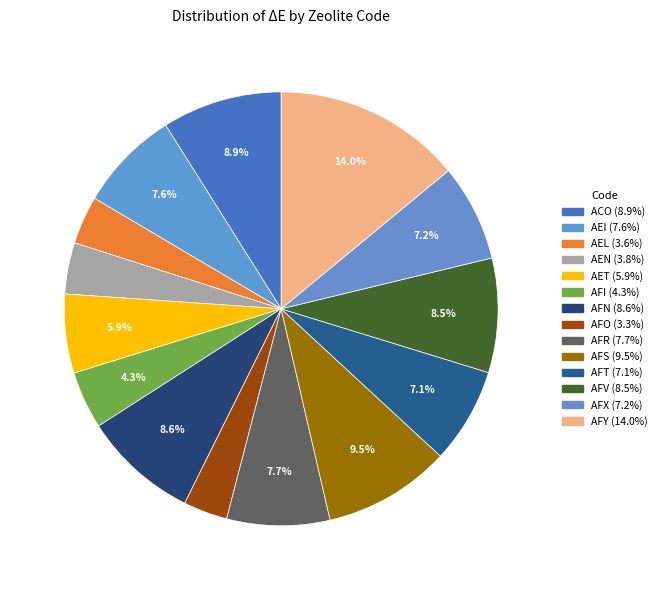

Count the number of slices in the pie.

14